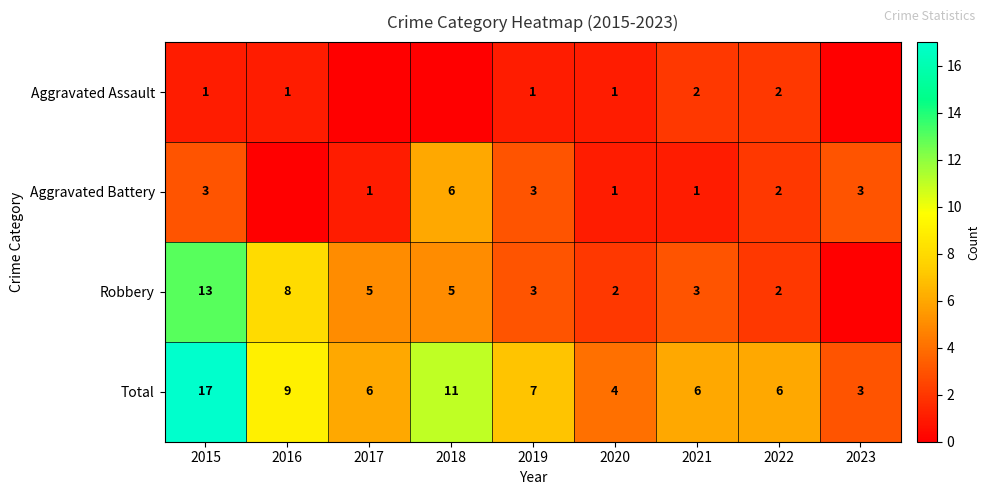

What is the sum of the Robbery values at 2019 and 2016?

11